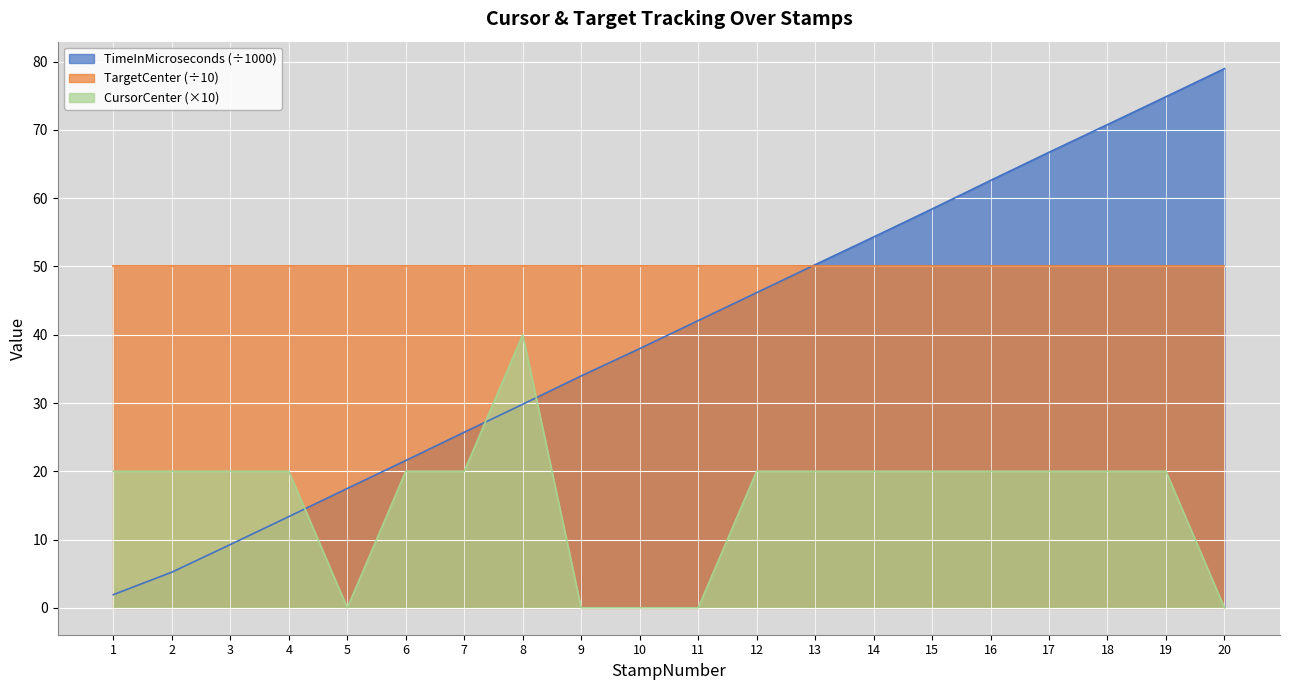

The value of TimeInMicroseconds at 13 is 50.3. True or false?

True